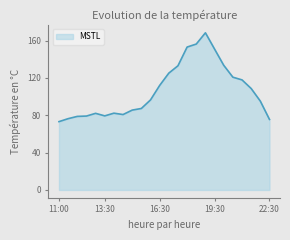

What is the greatest value displayed?

168.3